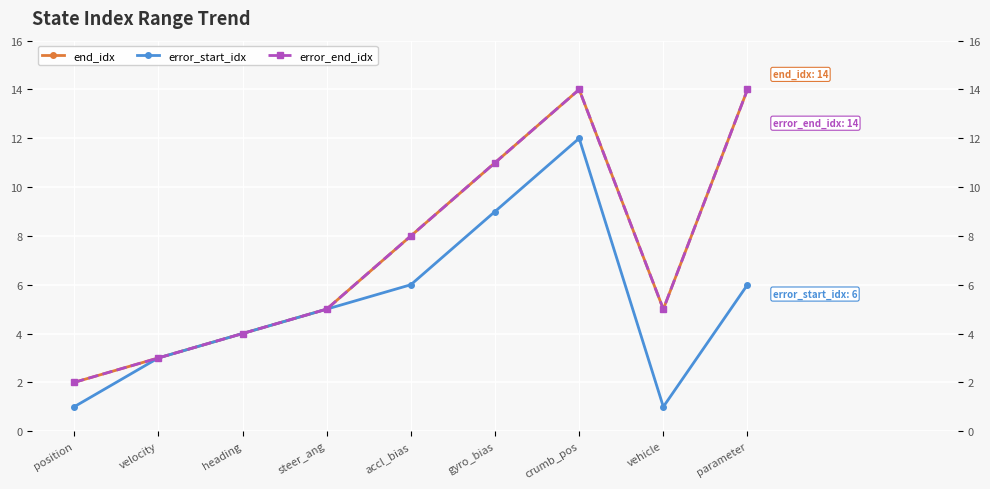

How many data points in end_idx are less than 5?

3